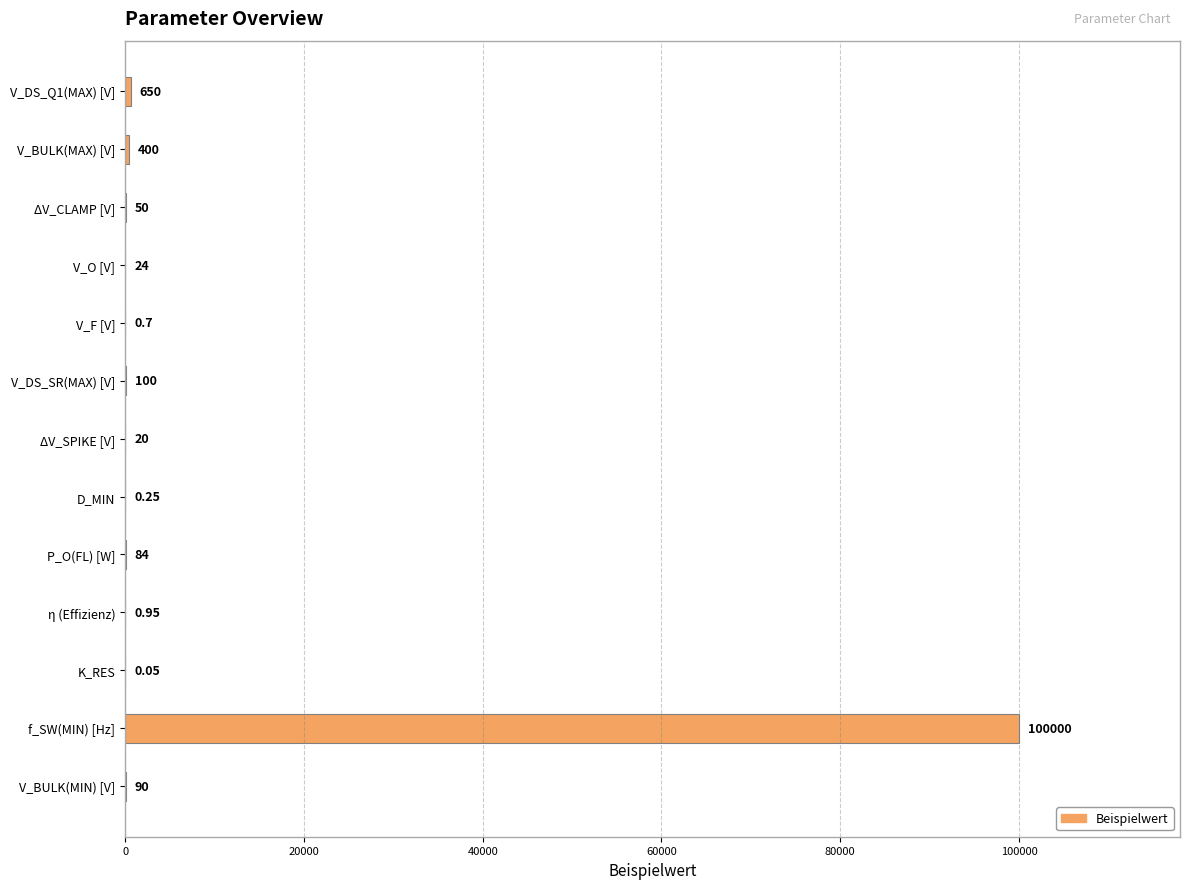

Which category has the highest value across all series?

f_SW(MIN) [Hz]